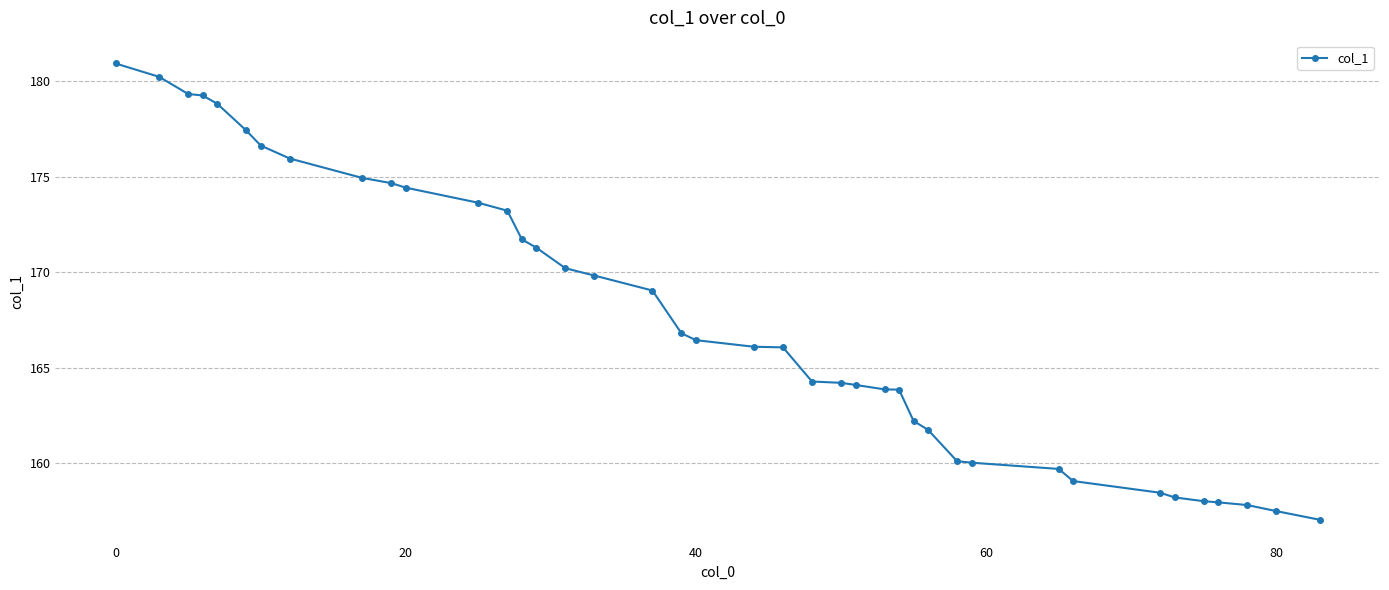

Does the chart have visible grid lines?

Yes